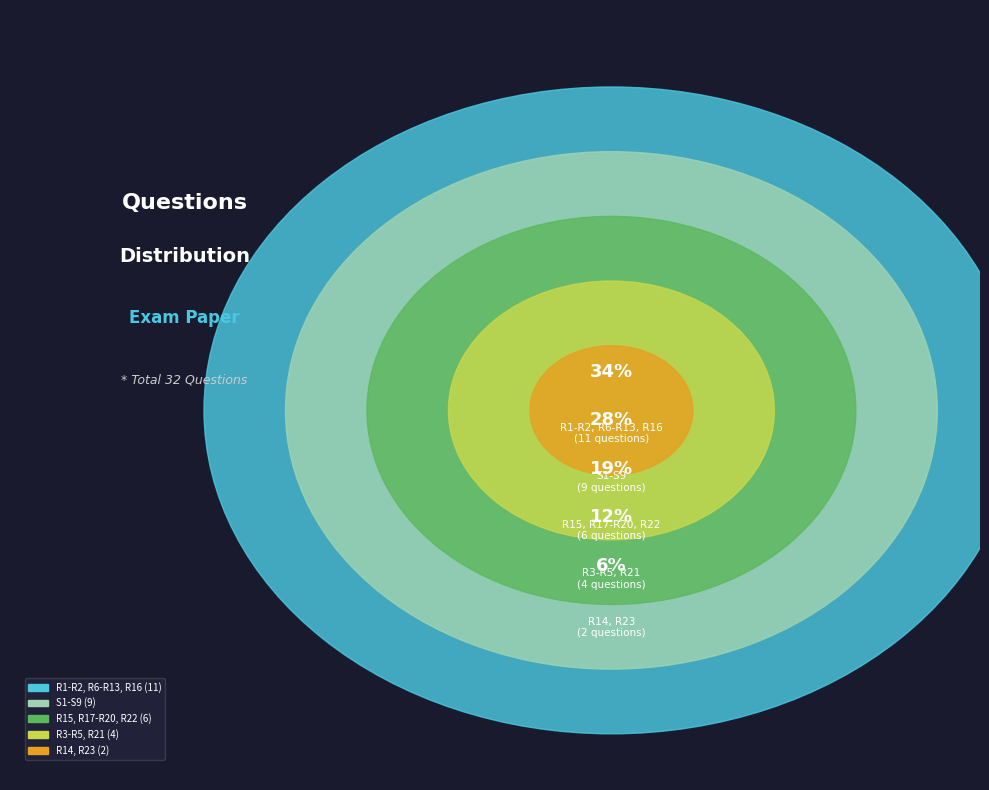

True or false: S1-S9 accounts for 28% of the total.

True